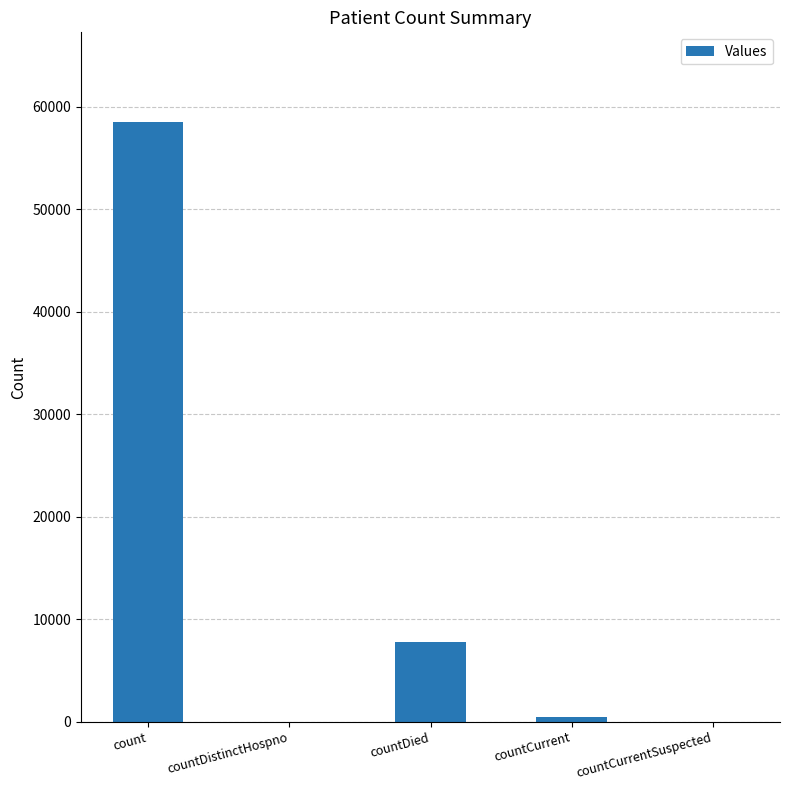

True or false: the data shows 0 at countCurrentSuspected.

True